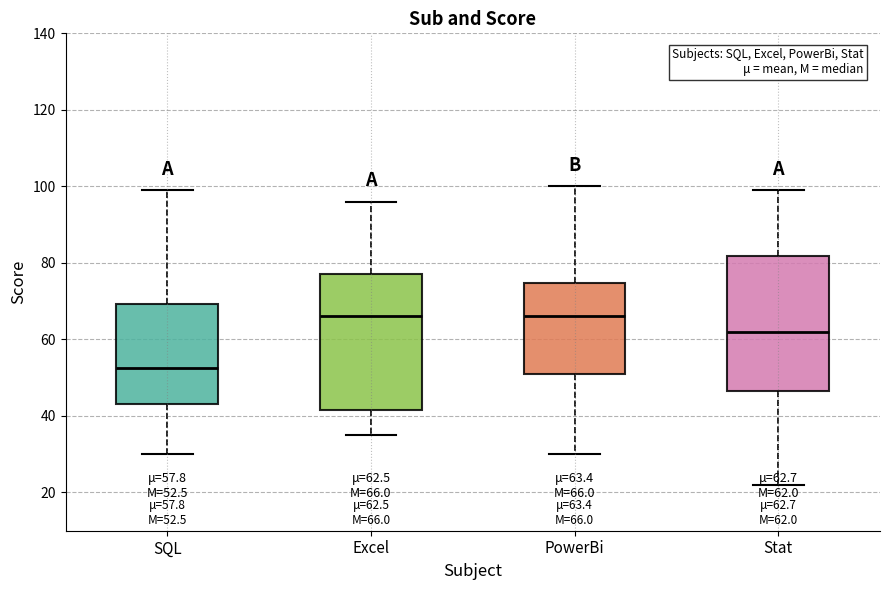

Which box's median line is the lowest?

SQL